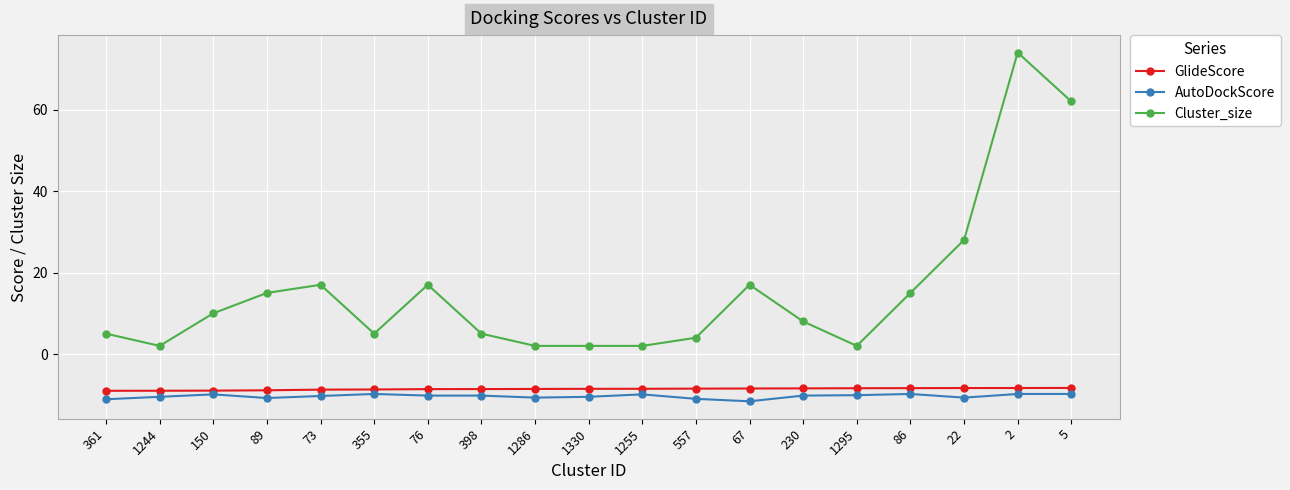

True or false: Cluster_size and GlideScore intersect in this chart.

False